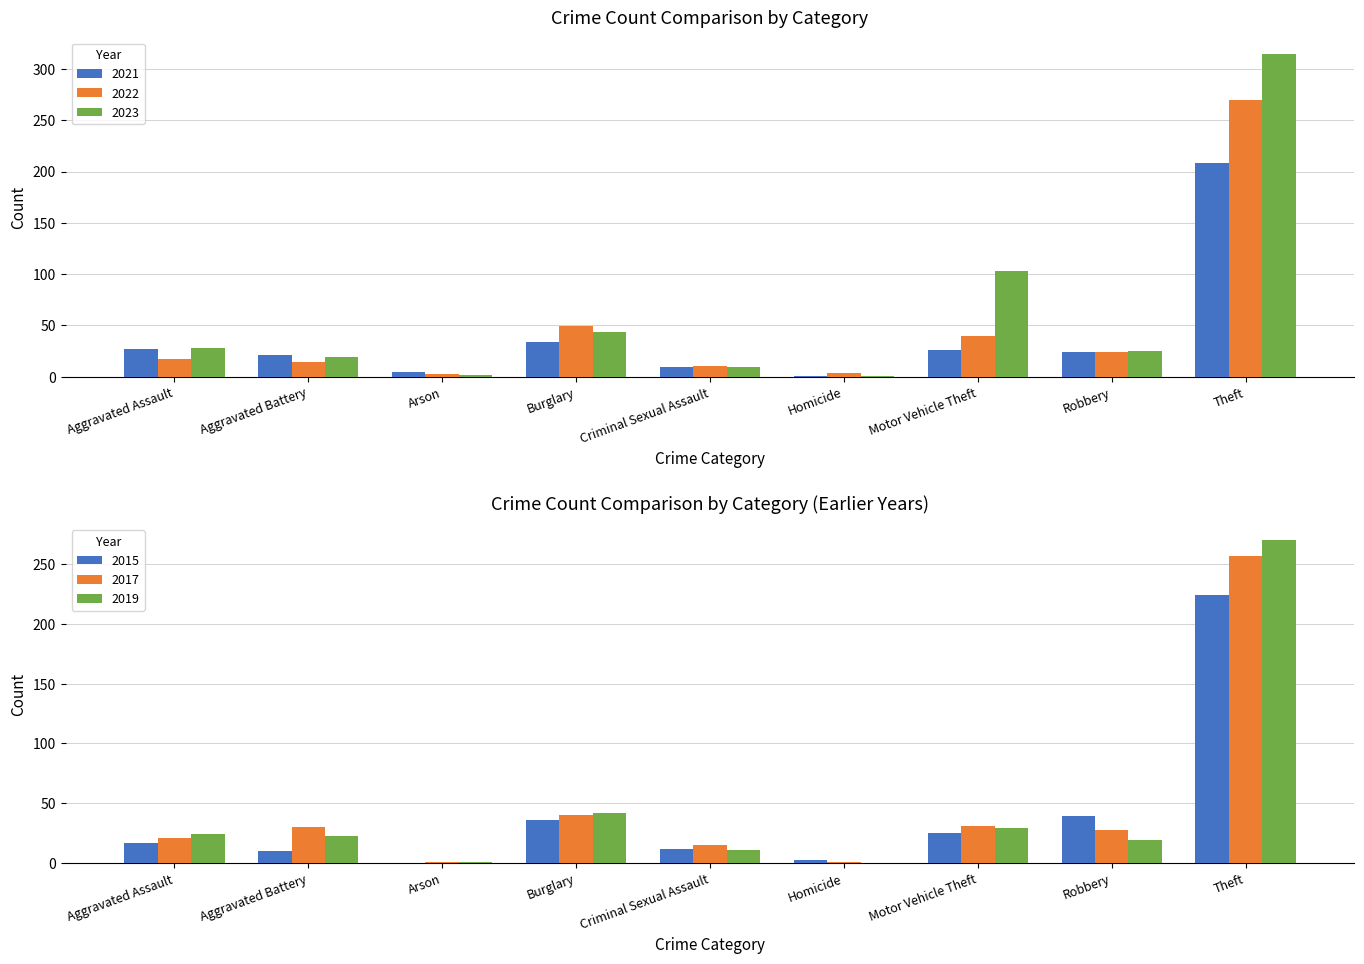

Are the bars grouped side by side (vs. stacked)?

Yes